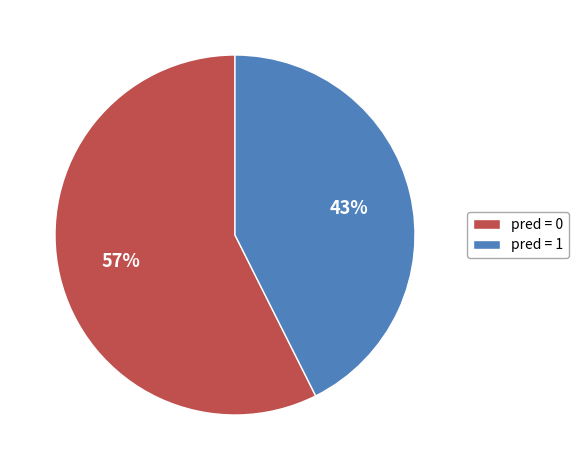

To the nearest percent, what is the average slice percentage?

50%